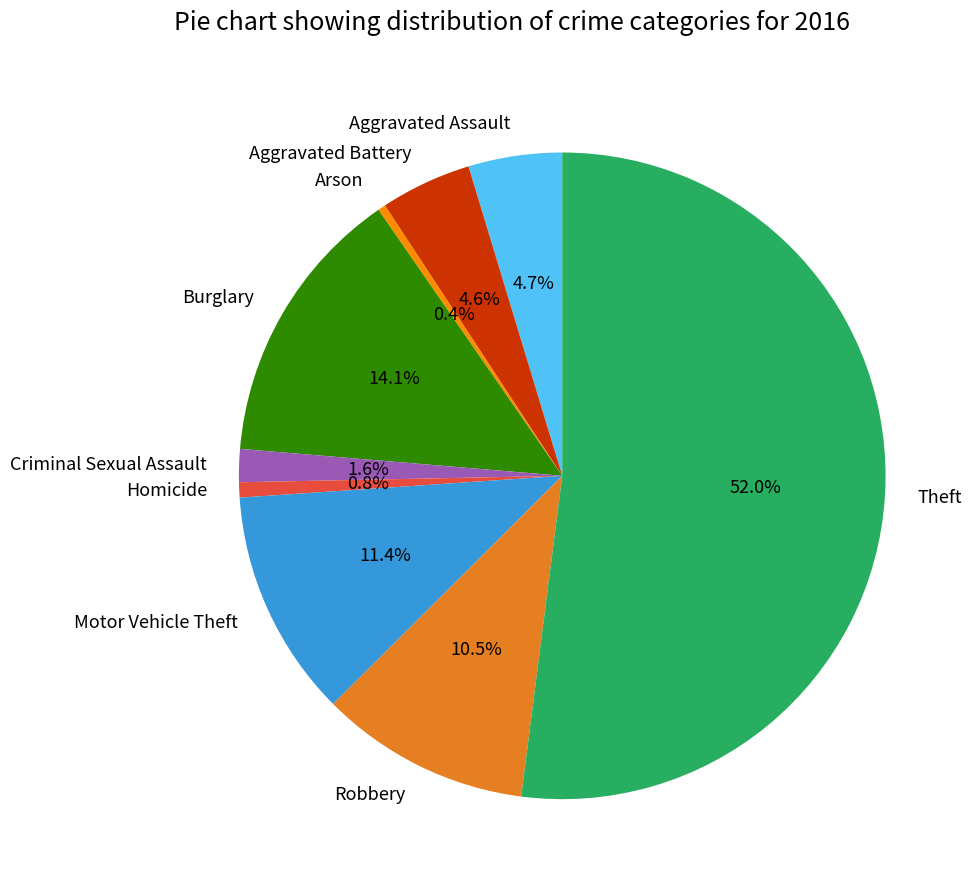

Between Theft and Arson, which is larger?

Theft